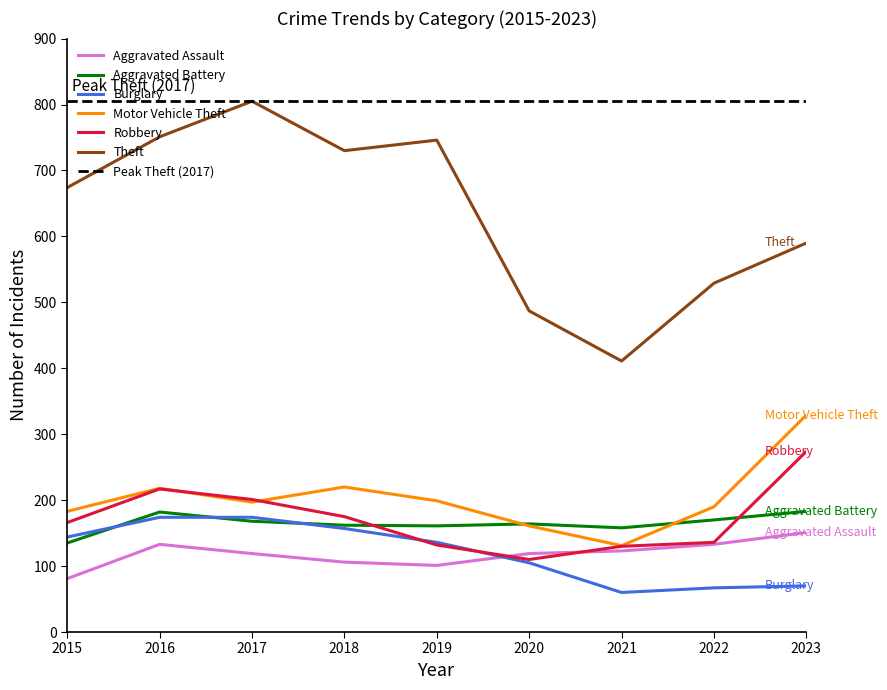

Between 2018 and 2023, which is larger?

2023